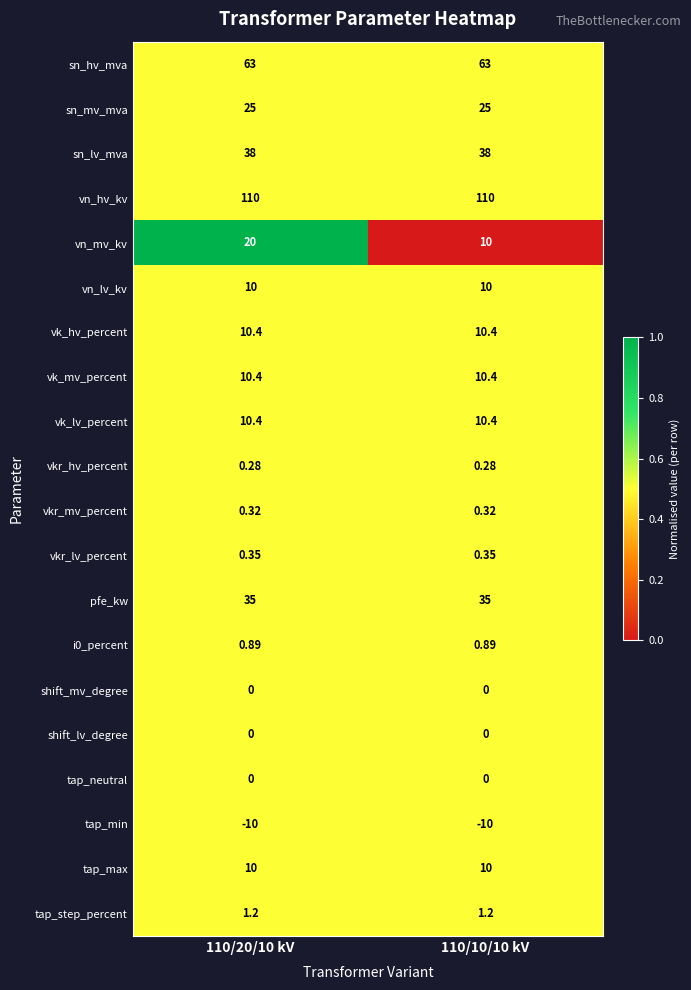

What is the spread (max minus min) of values at 110/20/10 kV?

120.0